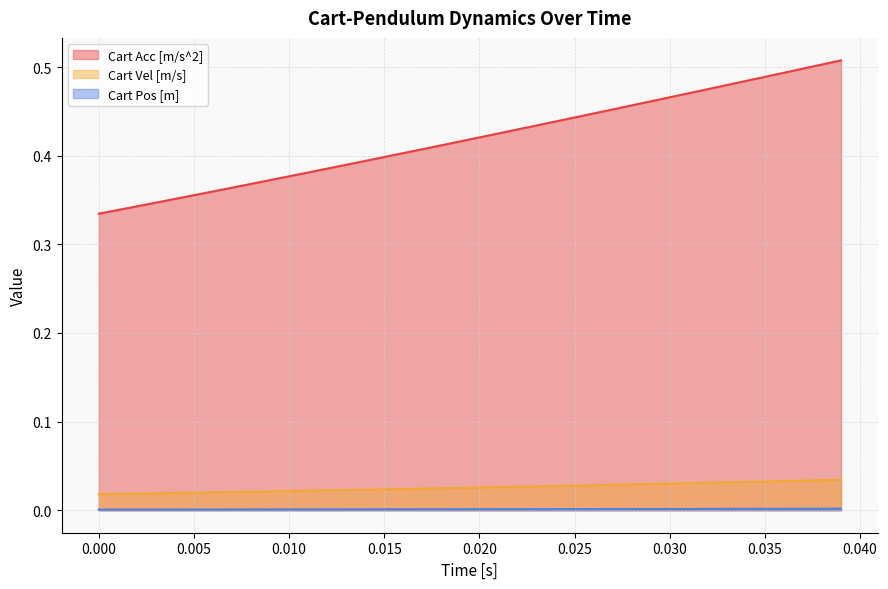

Which series has the widest spread of values?

Cart Acc [m/s^2]